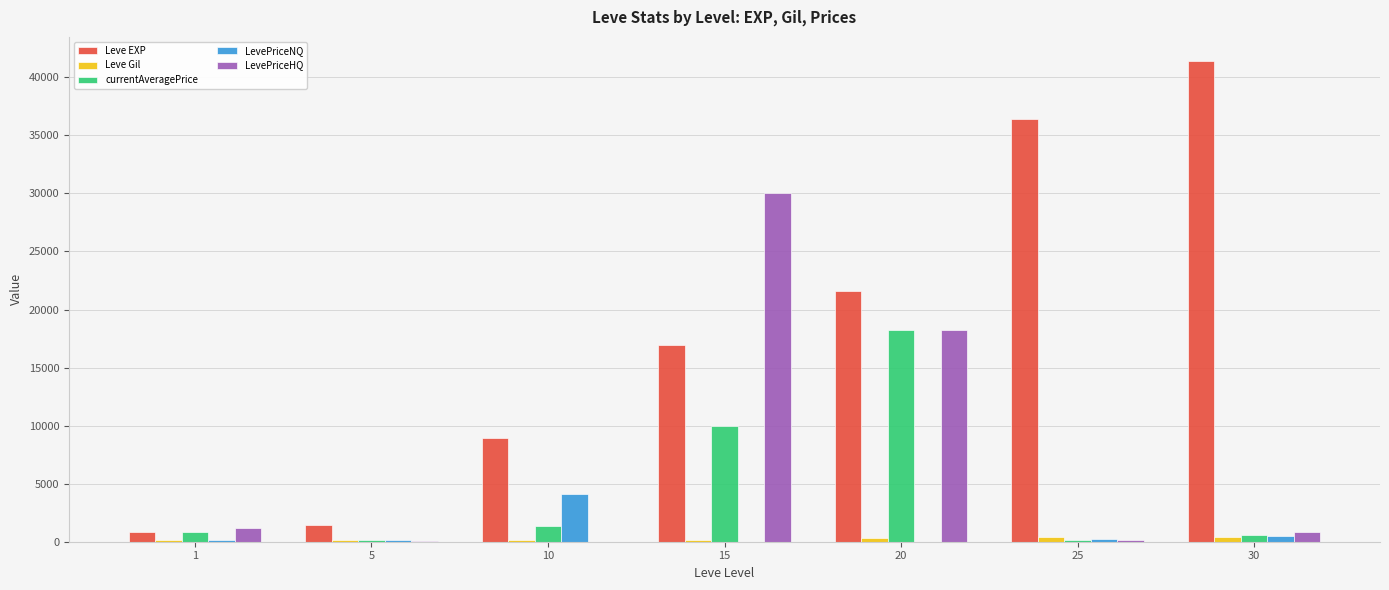

How many data points does each series have?

7